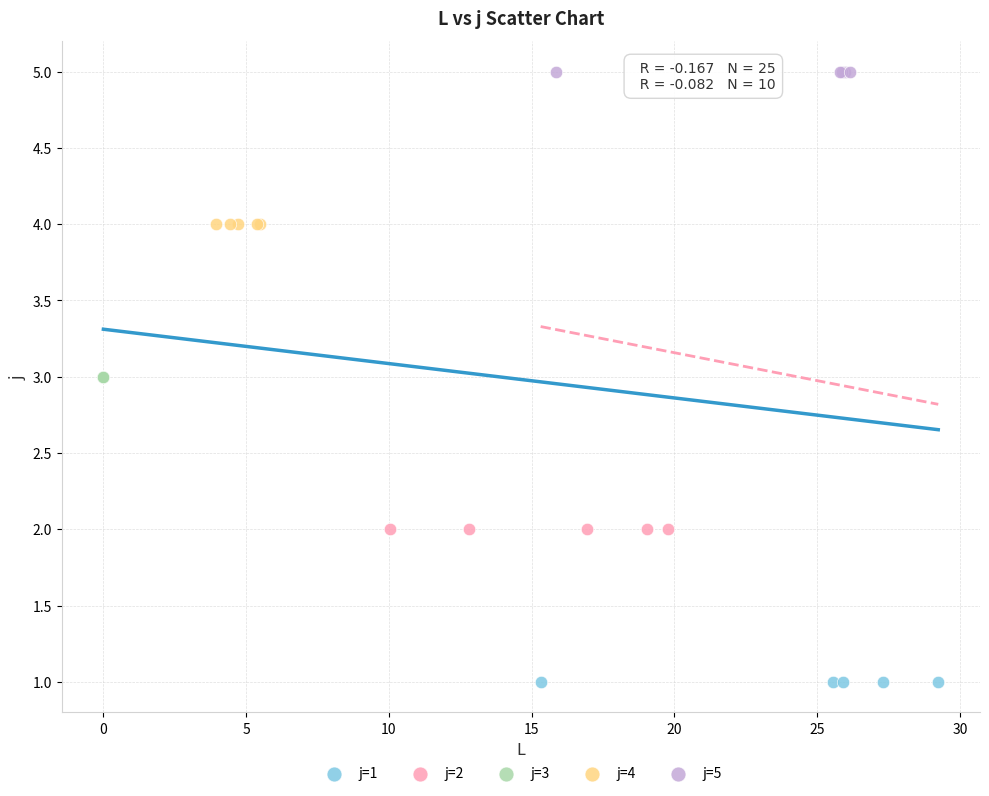

Which series reaches the minimum Y coordinate?

j=1